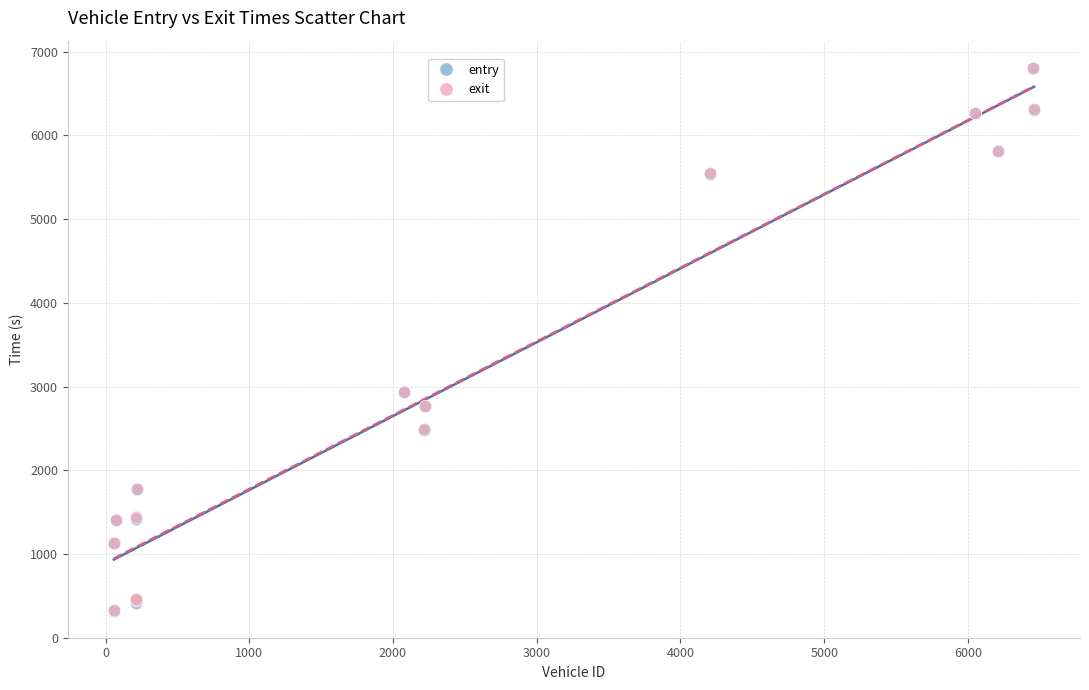

What are all the series names shown in the legend?

entry, exit